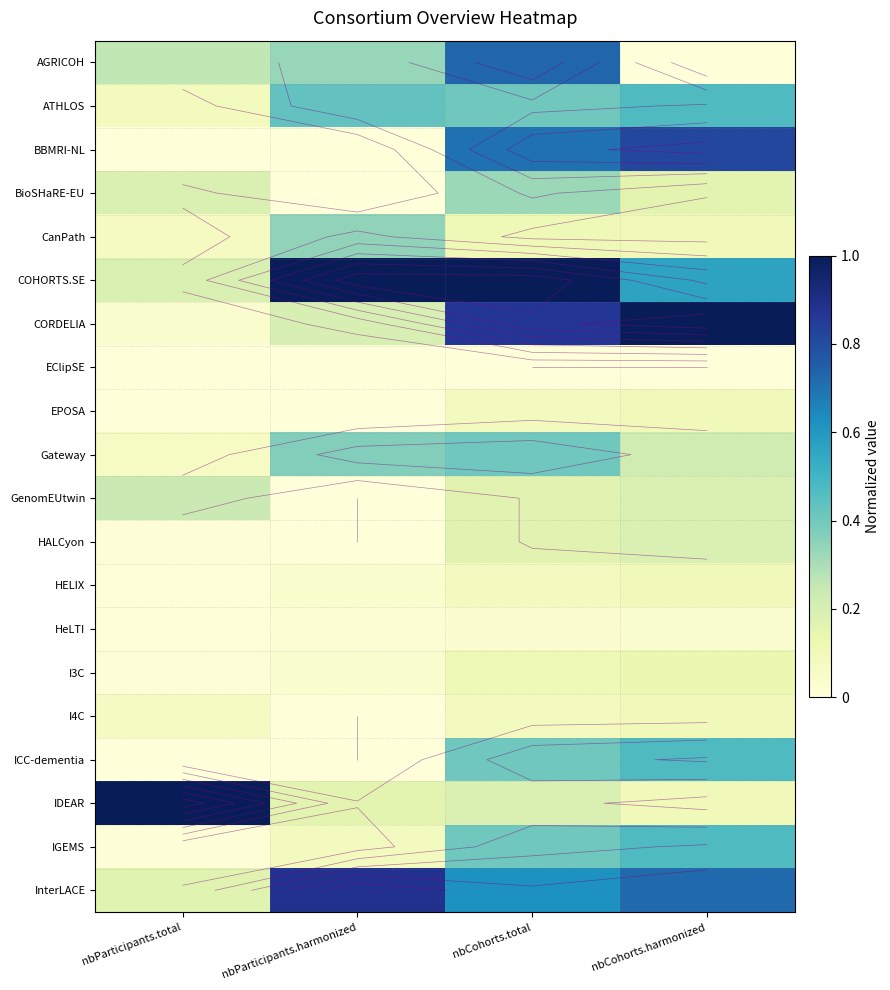

Which label corresponds to the largest value in the chart?

nbParticipants.harmonized